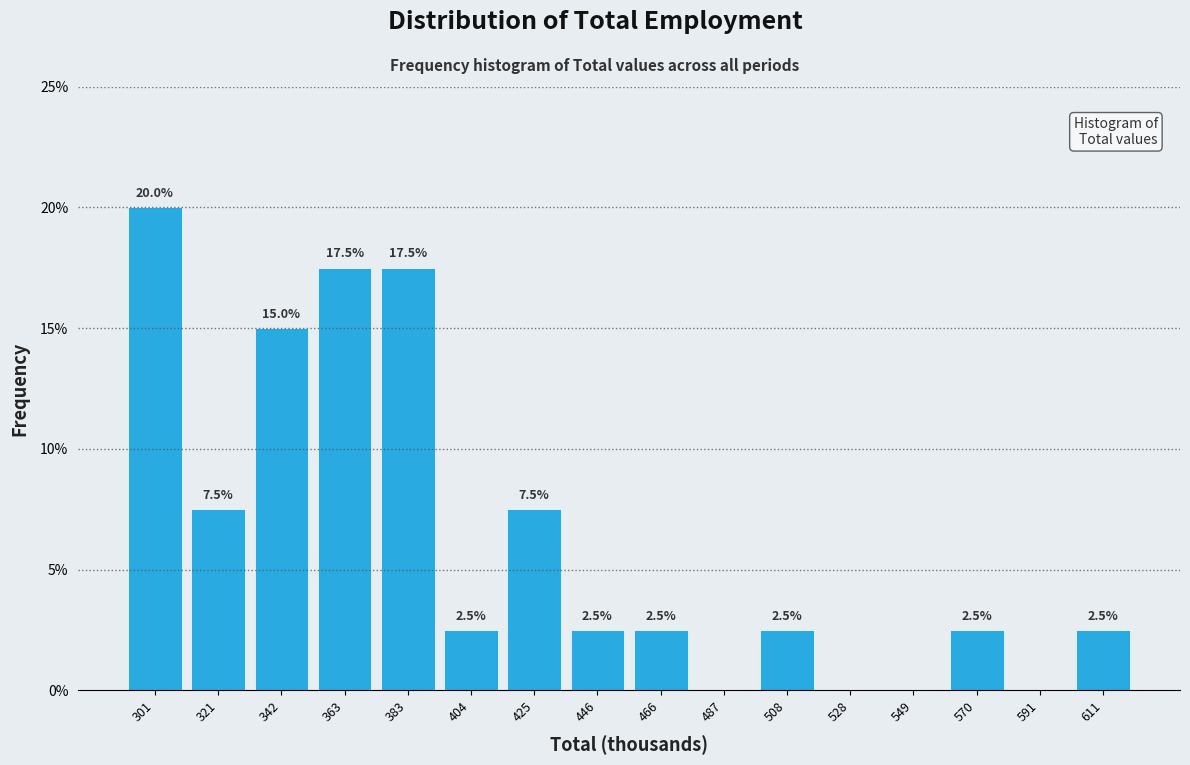

Which range on the x-axis has the tallest bar?

290 to 310